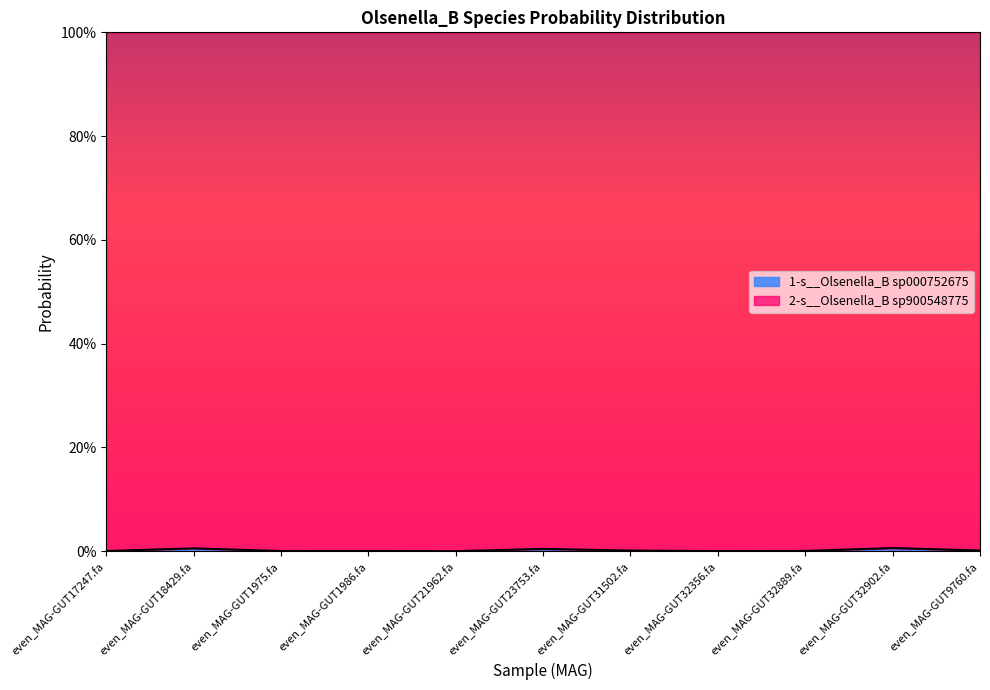

True or false: the data shows 0.0 at even_MAG-GUT32356.fa.

False